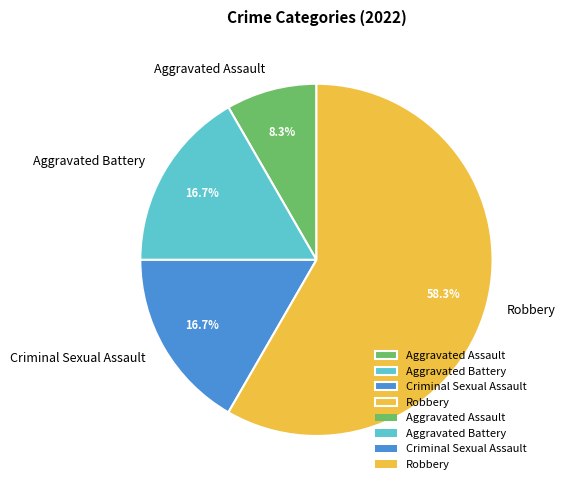

Which slice is the smallest?

Aggravated Assault